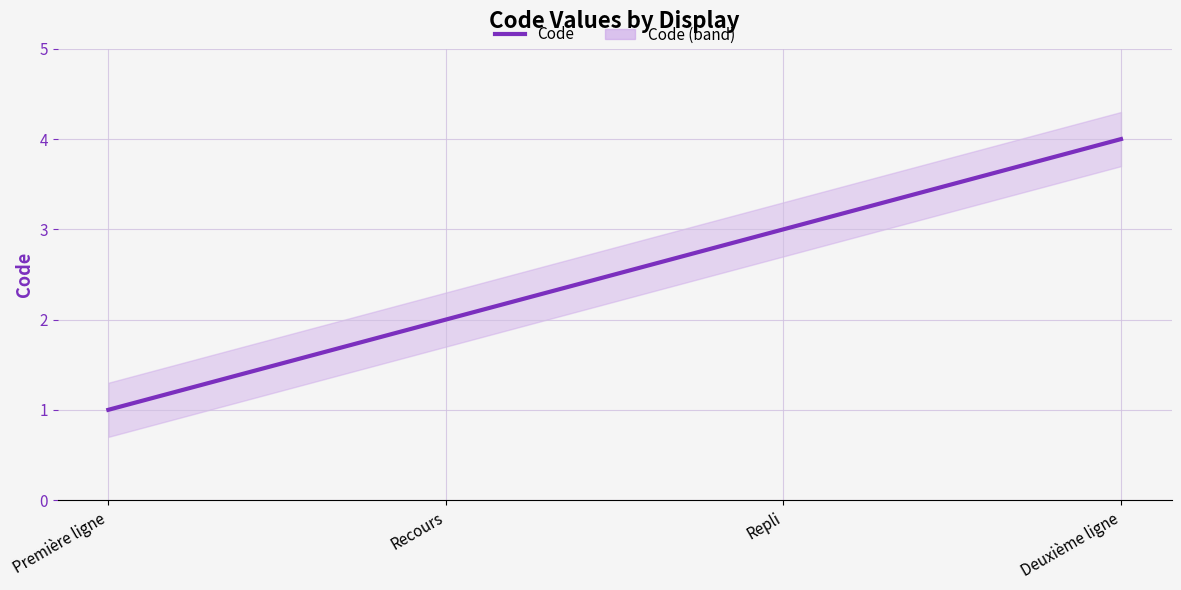

What is the approximate value at Deuxième ligne?

4